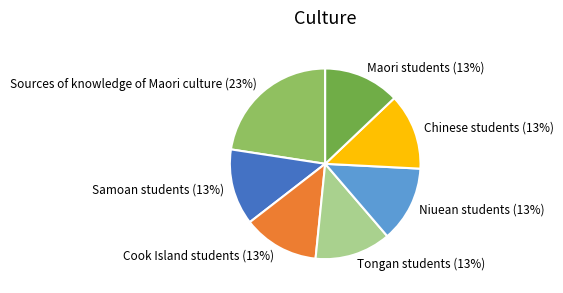

Which slice is the largest?

Sources of knowledge of Maori culture